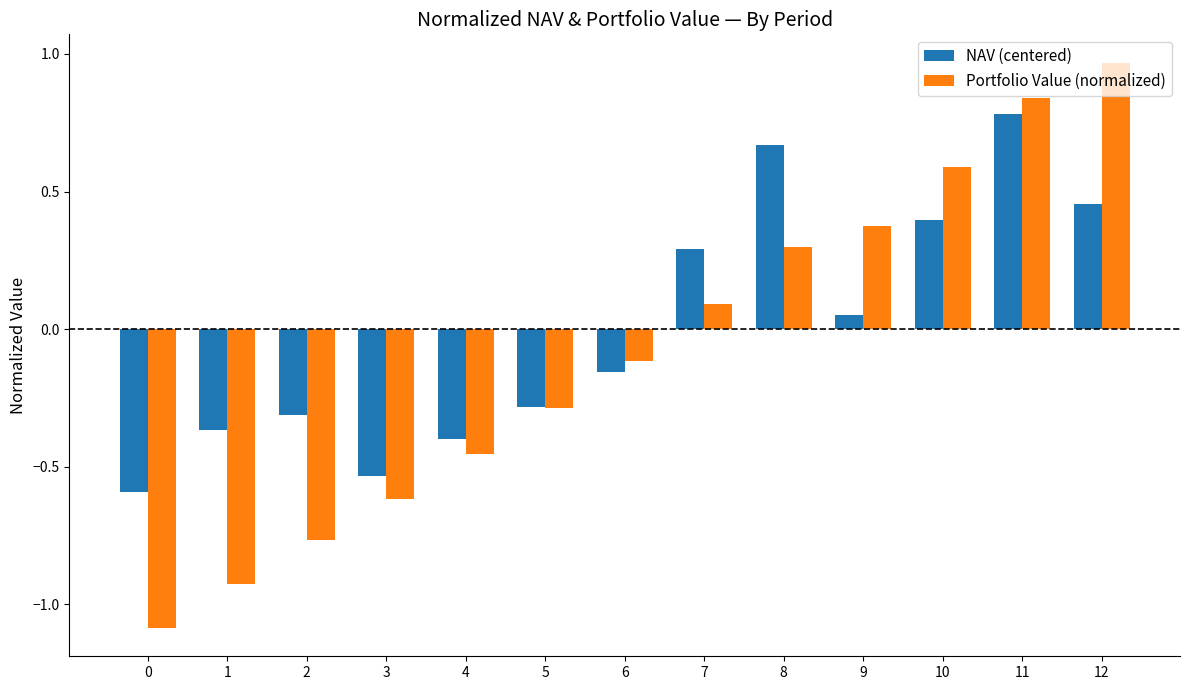

Which label corresponds to the largest value in the chart?

12